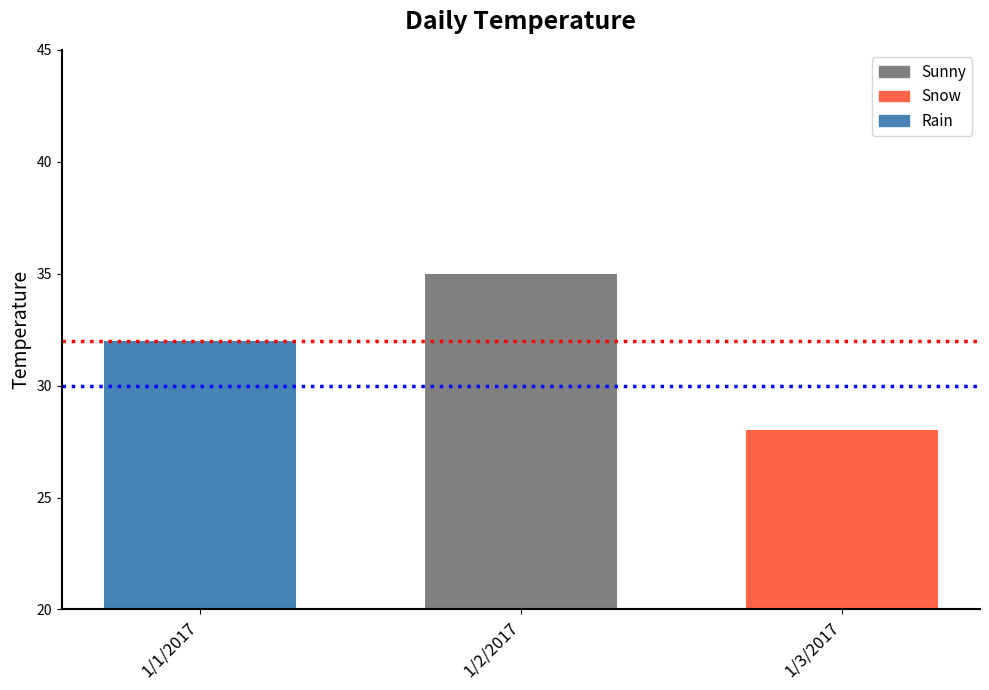

What is the average value?

32